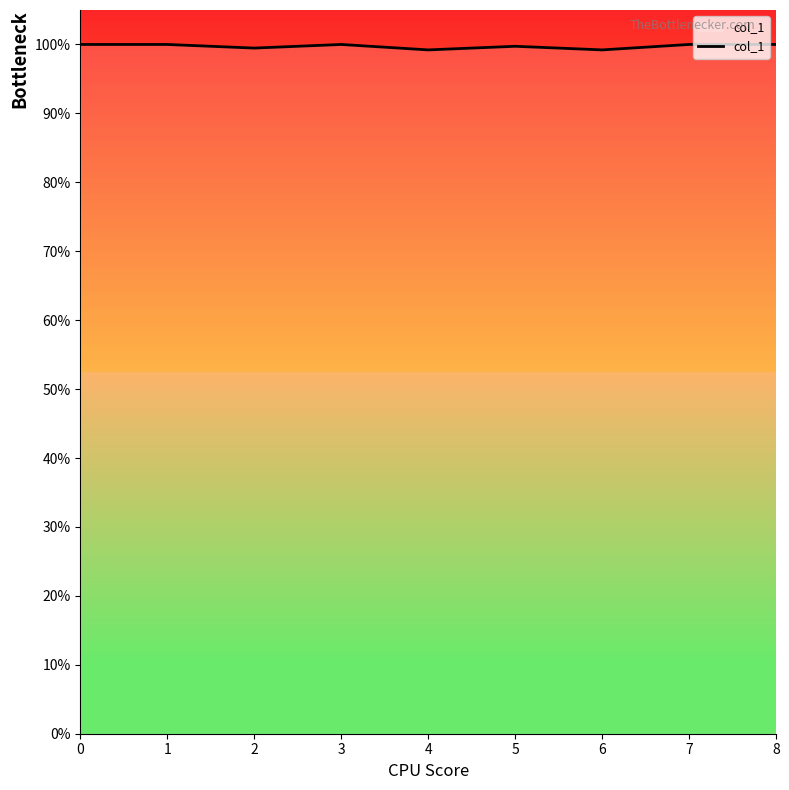

How many points are lower than both their immediate neighbors (excluding endpoints)?

3